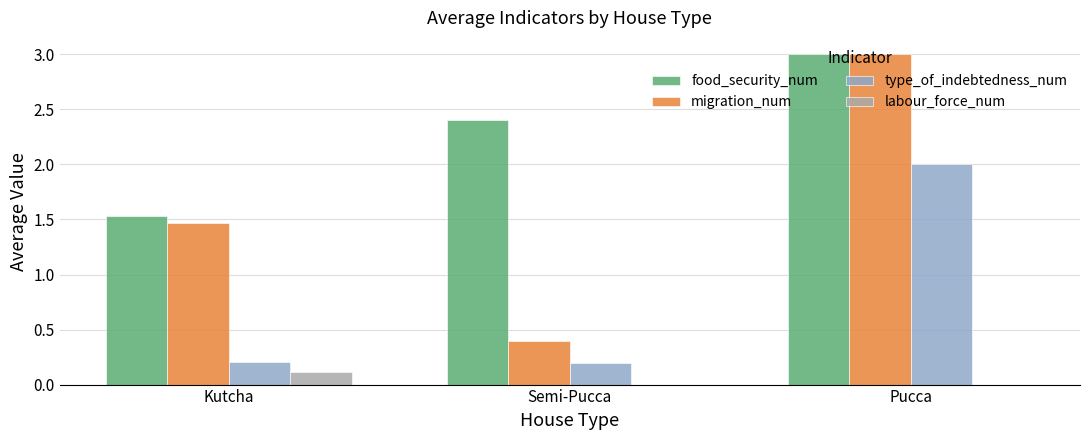

What is the greatest value displayed?

3.0